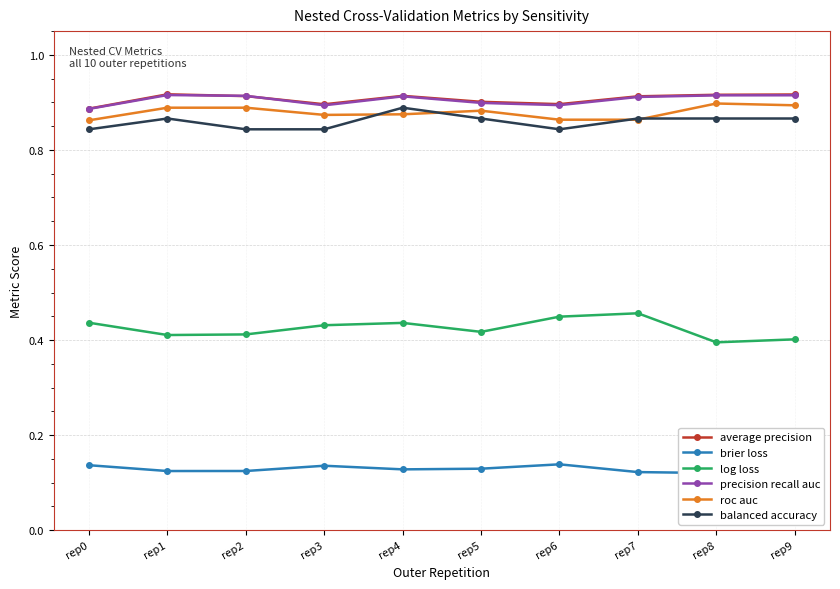

True or false: log loss and roc auc cross at least once.

False